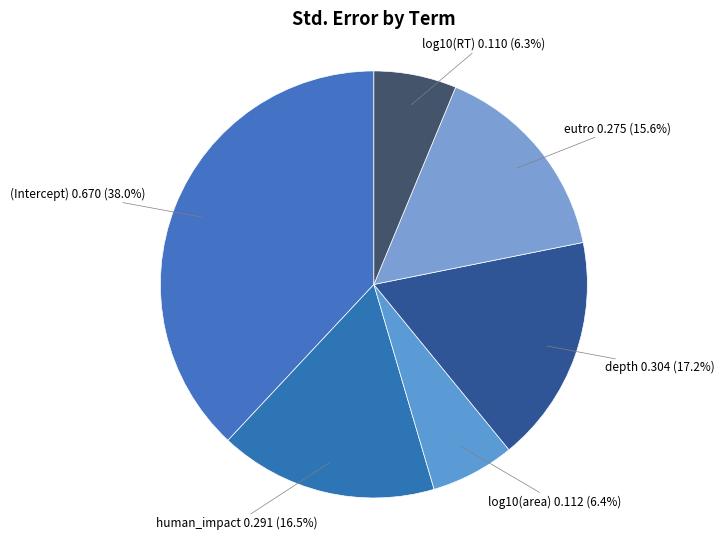

Combined, what portion of the pie is eutro and (Intercept)?

53.6%